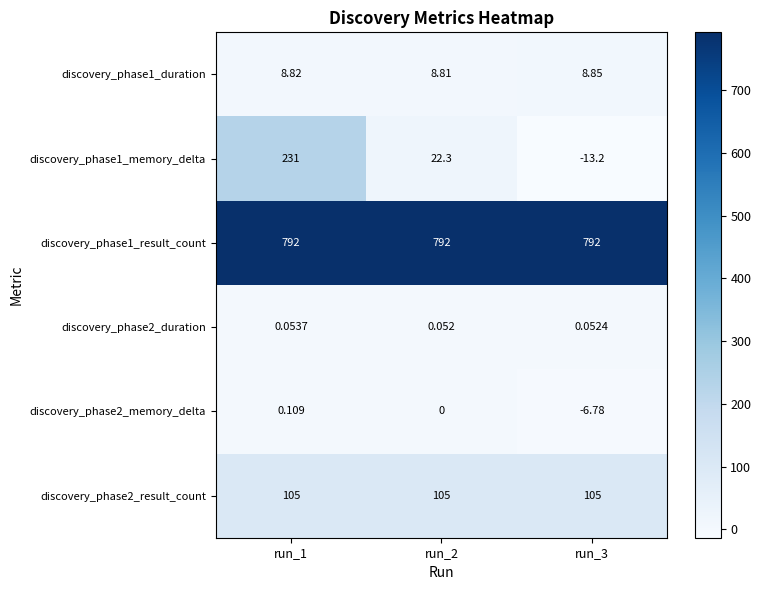

Between run_3 and run_2, which is larger?

run_3